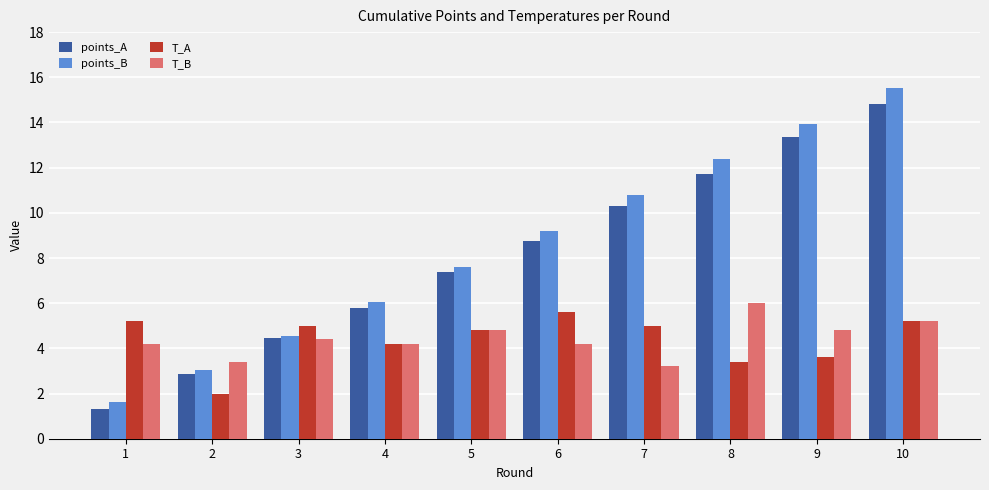

What is the difference between the maximum and second lowest values in the T_B series?

2.6